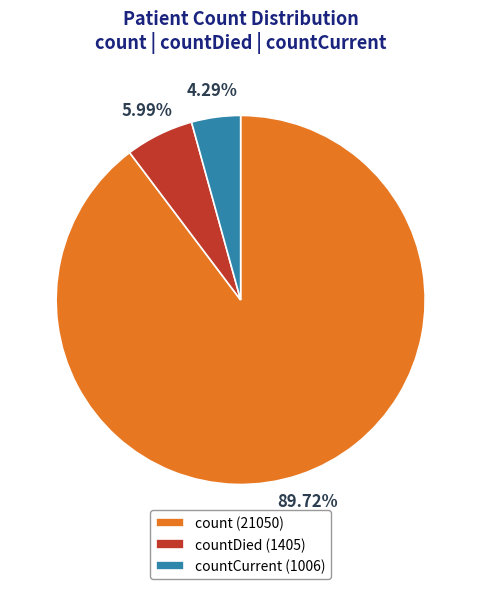

Rank the categories by value from highest to lowest.

count (21050), countDied (1405), countCurrent (1006)